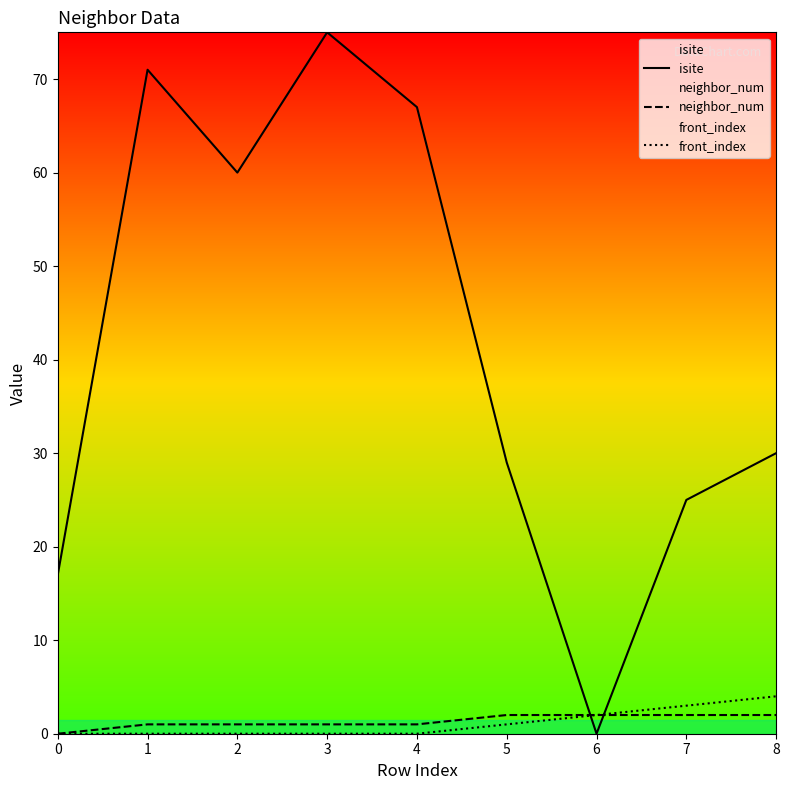

Between which two adjacent categories do neighbor_num and isite first intersect?

5 and 6